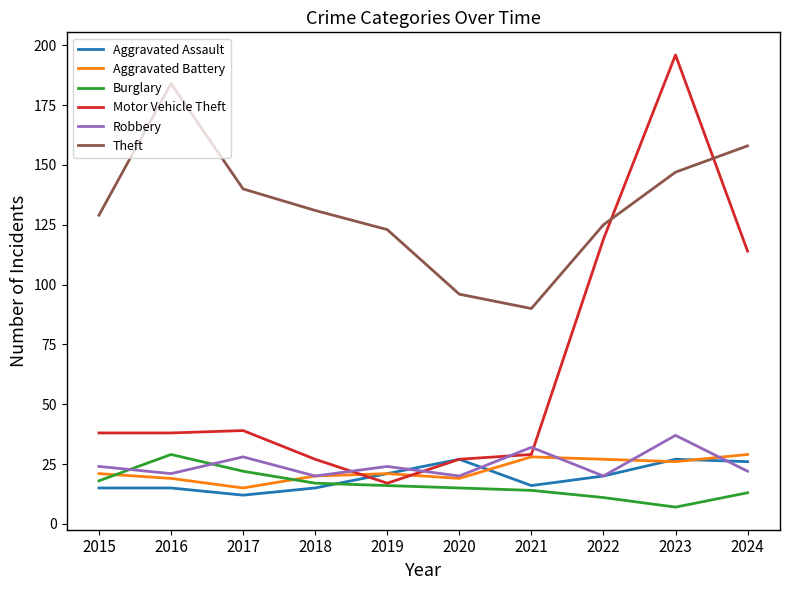

True or false: Burglary and Theft intersect in this chart.

False